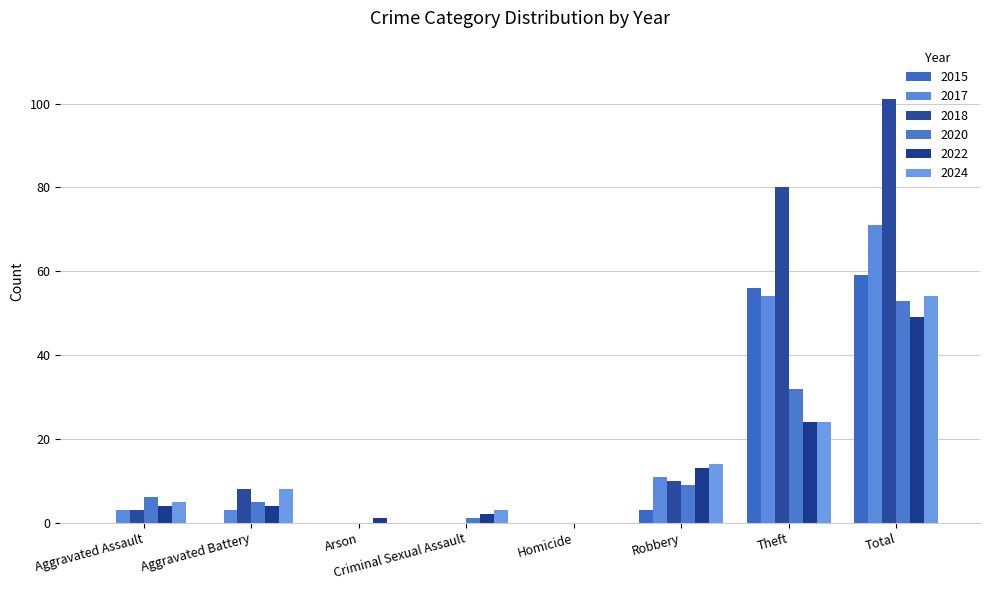

List the series in order of their peak value, highest first.

2018, 2017, 2015, 2024, 2020, 2022